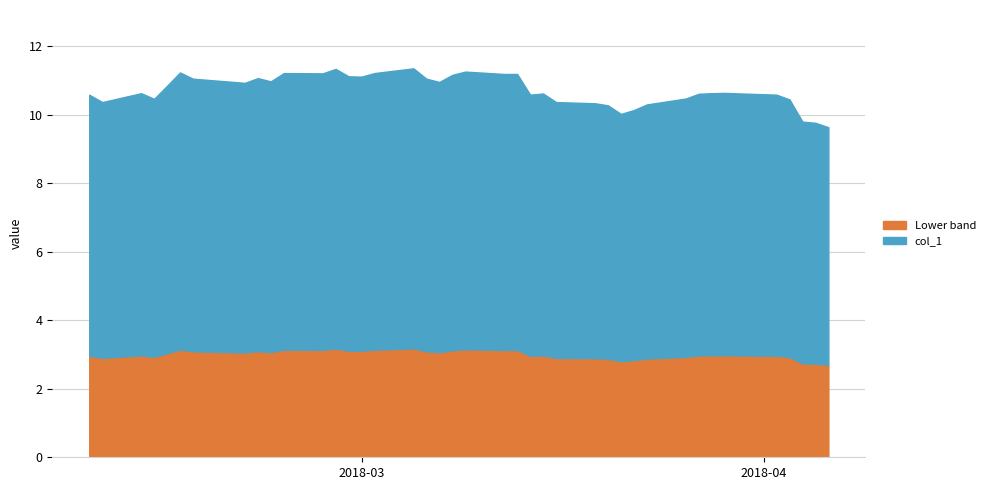

How many data points are above 10?

37